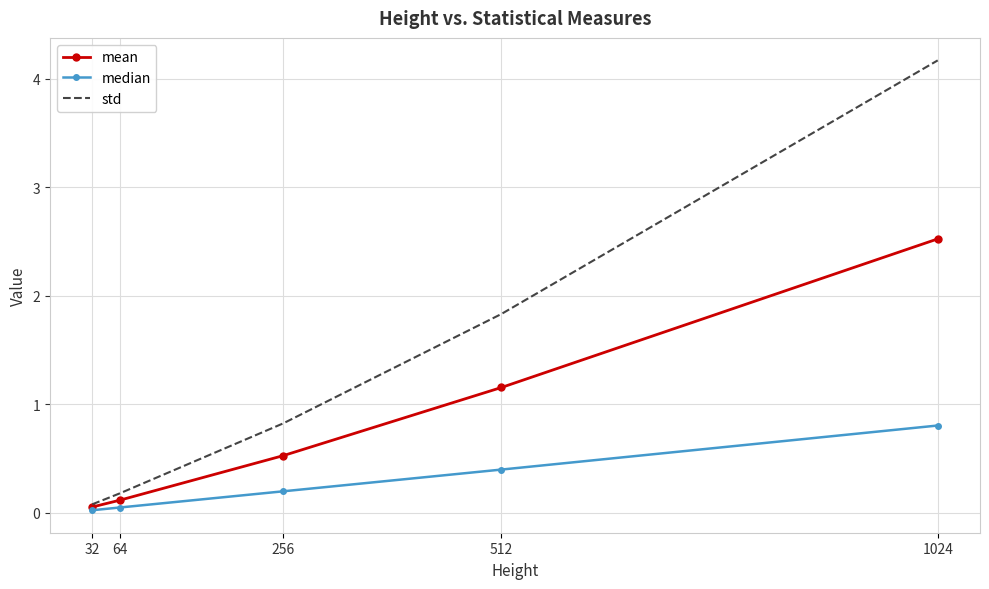

What is the average value of the median series?

0.3